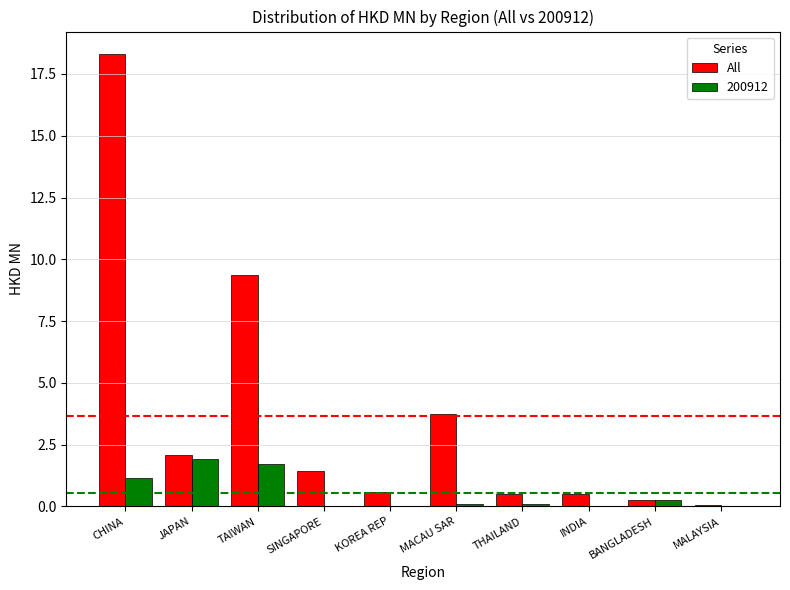

What is the sum of all All values?

36.7